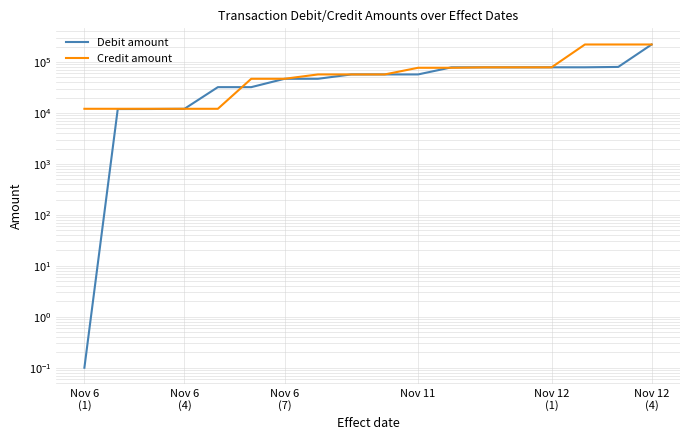

Where does the Credit amount series first go above 56880?

7